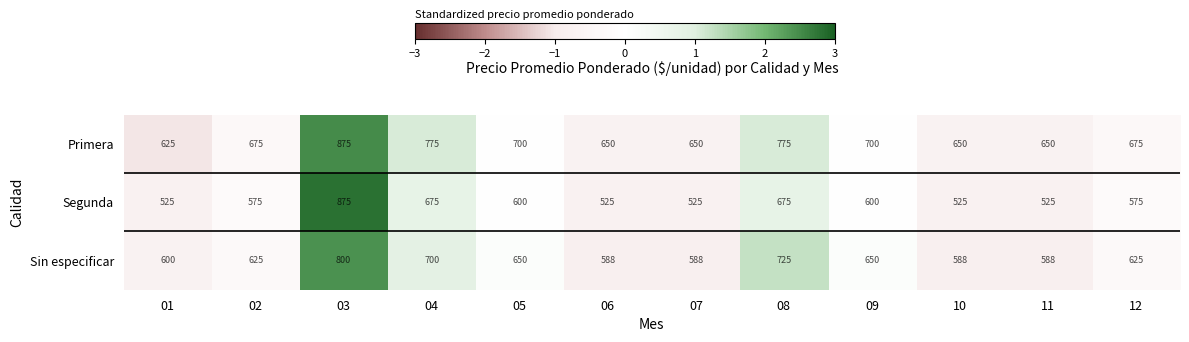

True or false: Segunda has a value of 855 at 02.

False